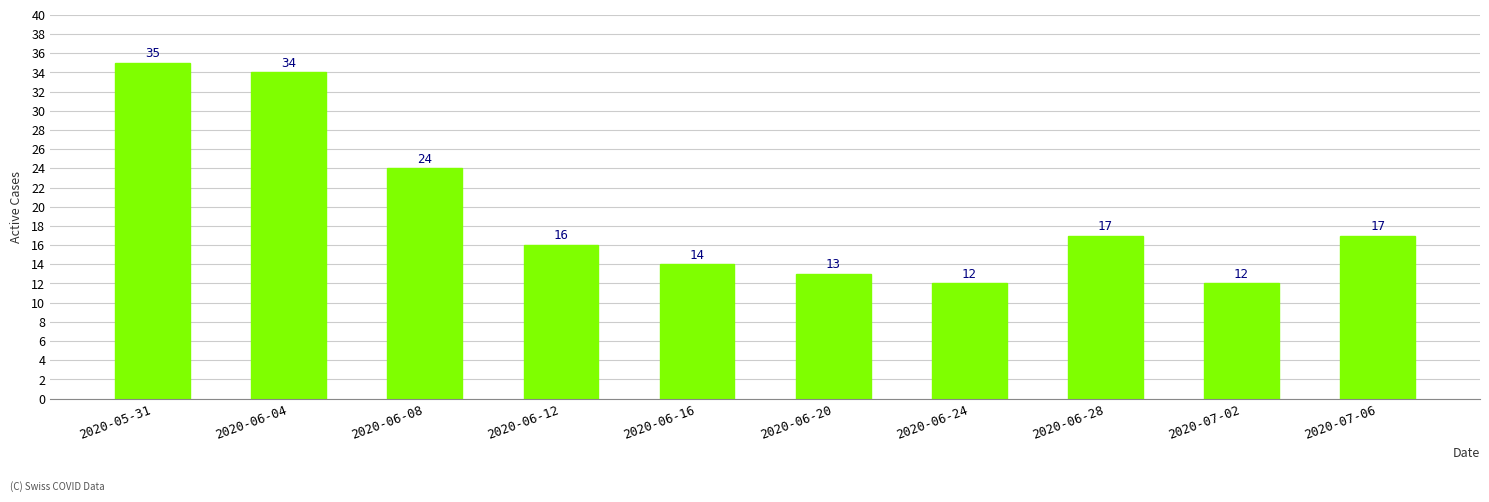

What position from the left is 2020-06-24?

7